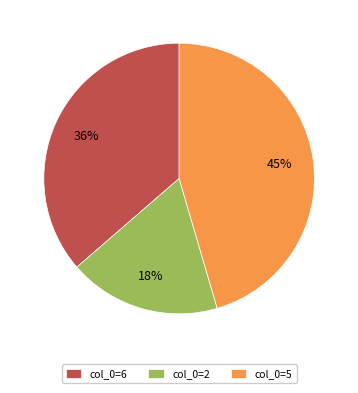

Does col_0=2 represent more than half of the total?

No